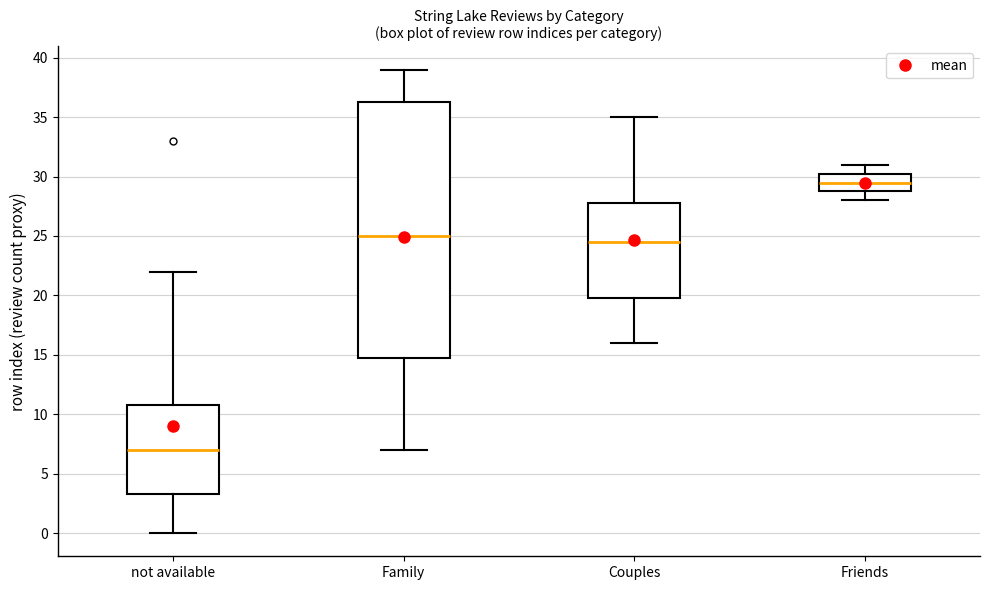

Which box has the highest median line?

Friends